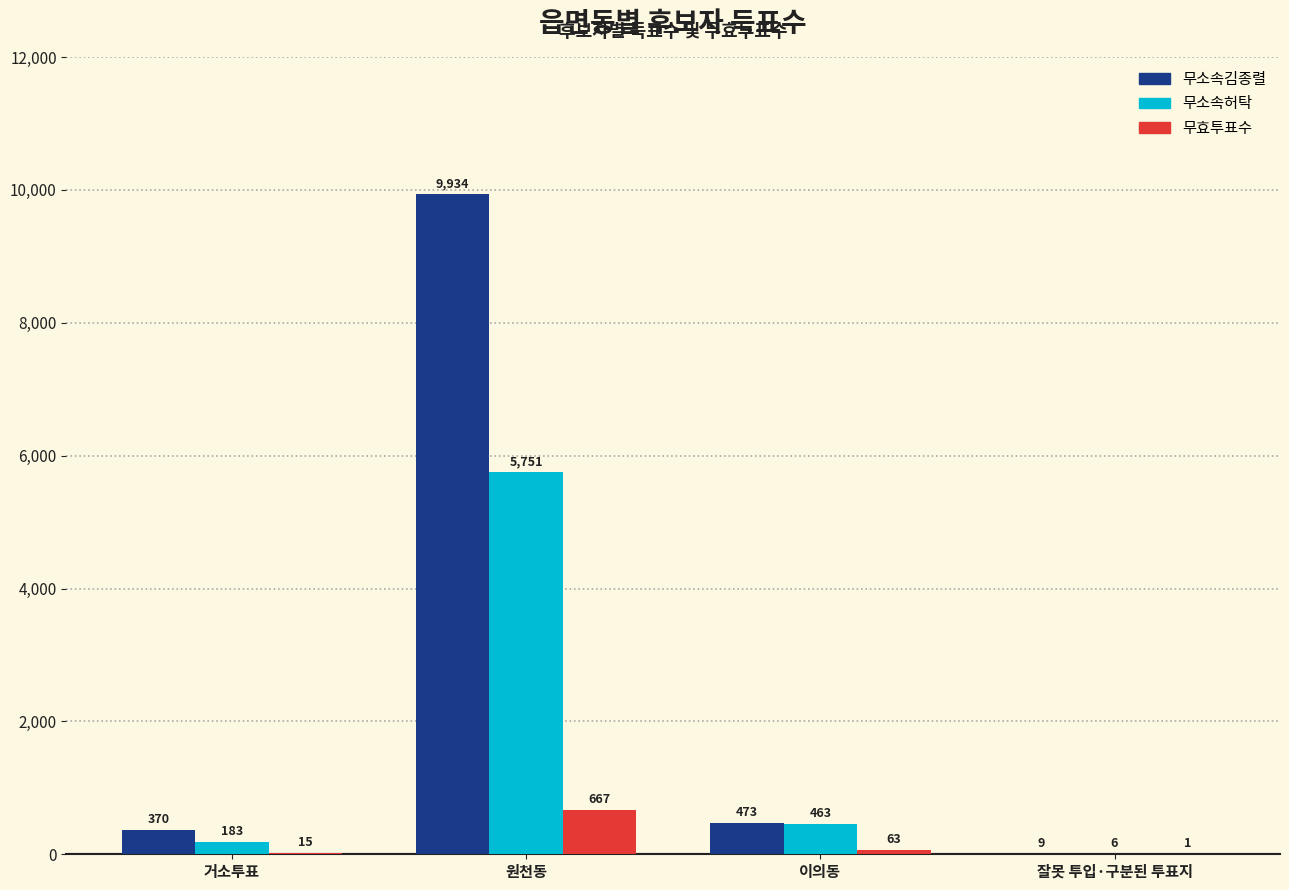

Is the value of 무소속김종렬 at 이의동 greater than the value of 무소속허탁 at 원천동?

No